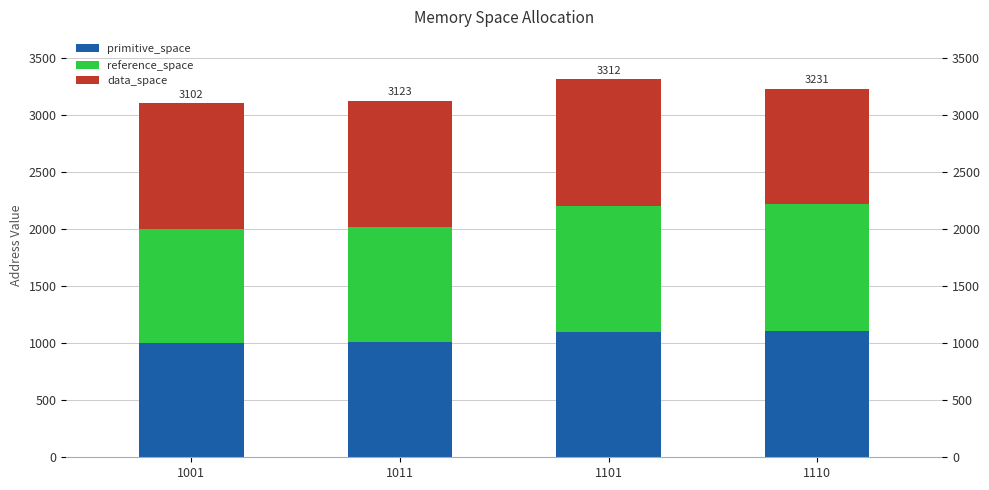

True or false: reference_space has a value of 1470 at 1001.

False